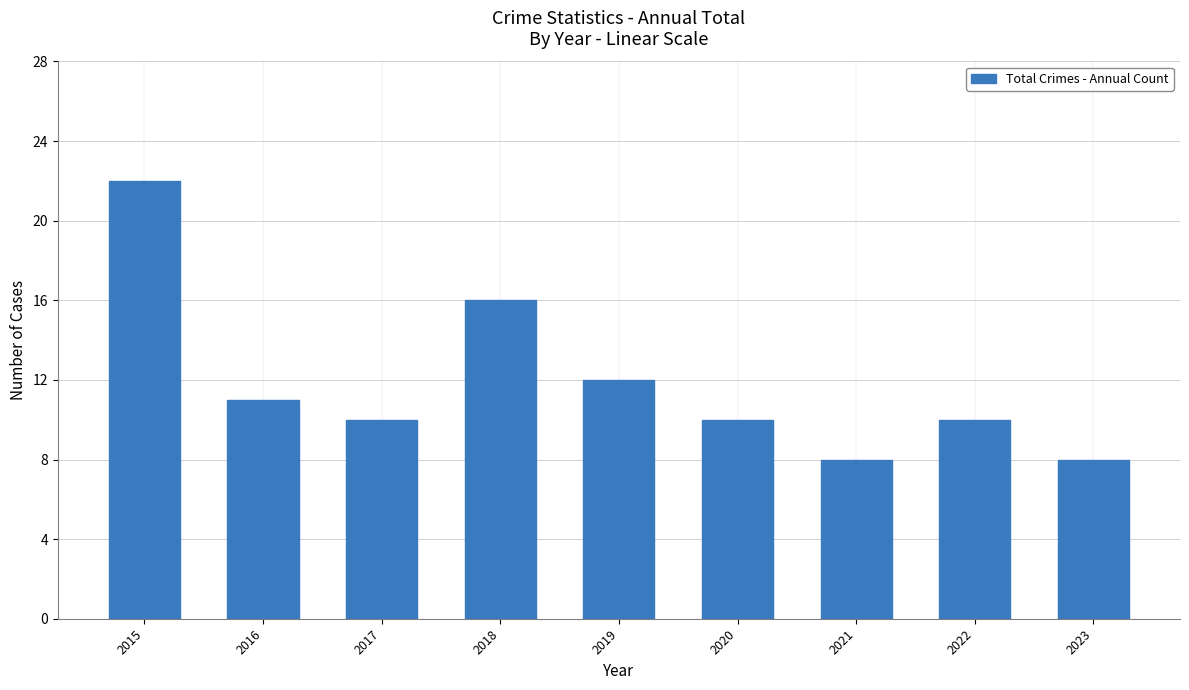

True or false: the data shows 8 at 2021.

True